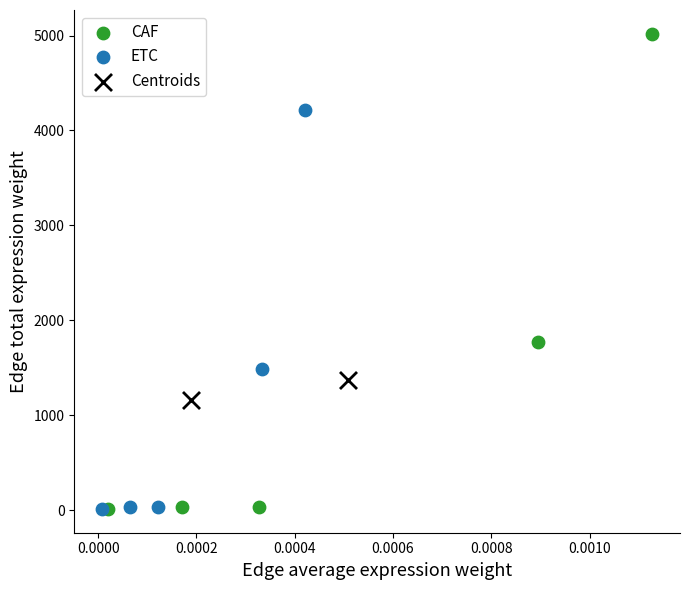

What are all the series names shown in the legend?

CAF, ETC, Centroids